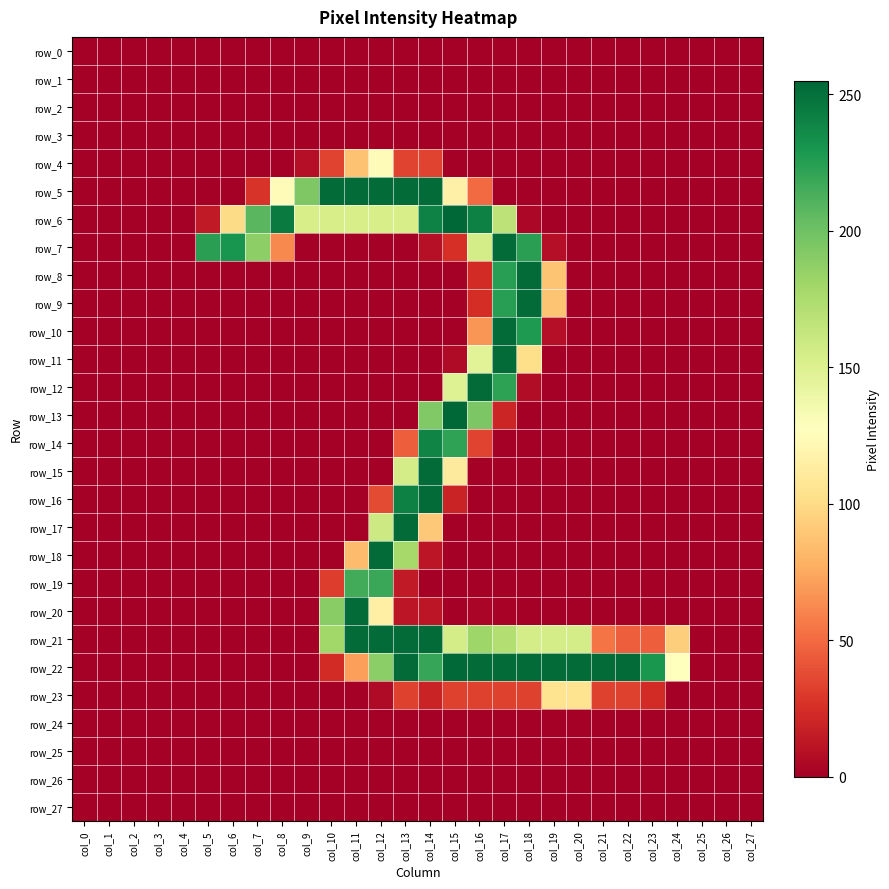

Is the value of row_24 at col_26 greater than the value of row_26 at col_23?

No